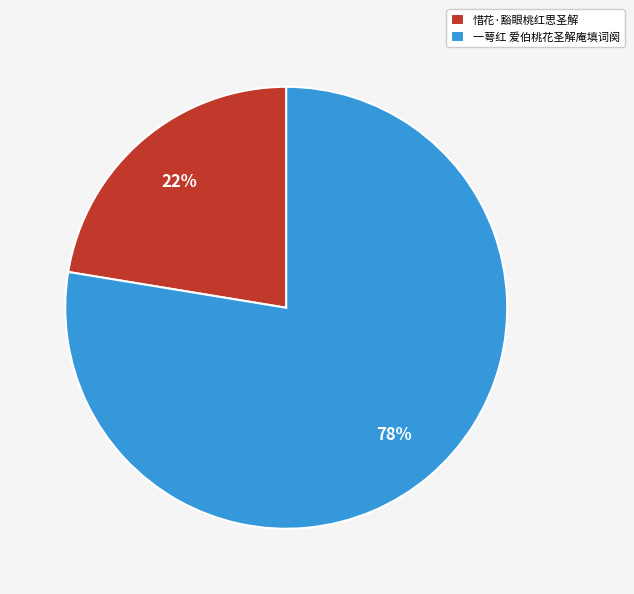

Count the number of slices in the pie.

2